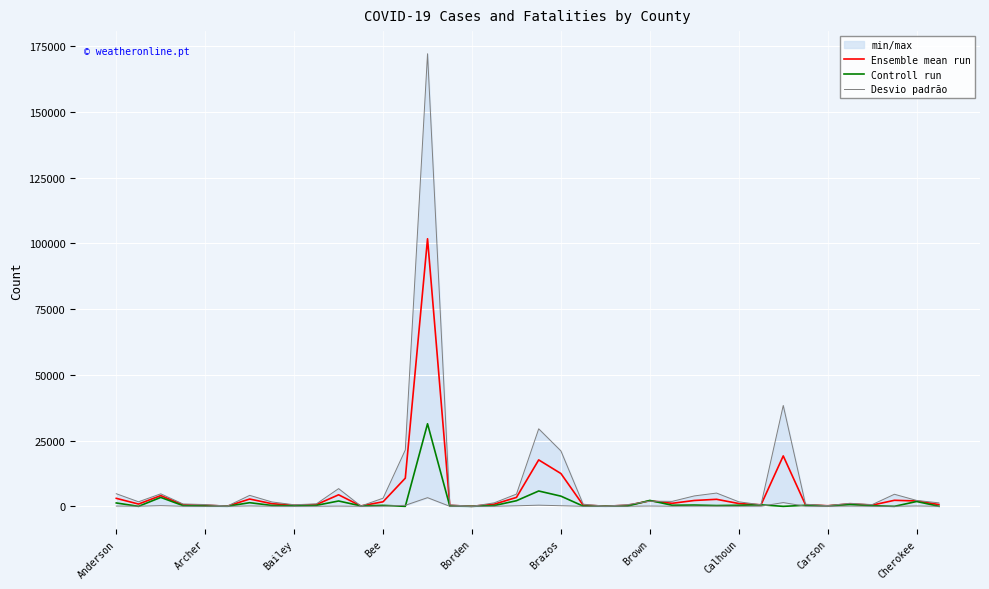

True or false: Controll run has a value of 157.0 at Carson.

True